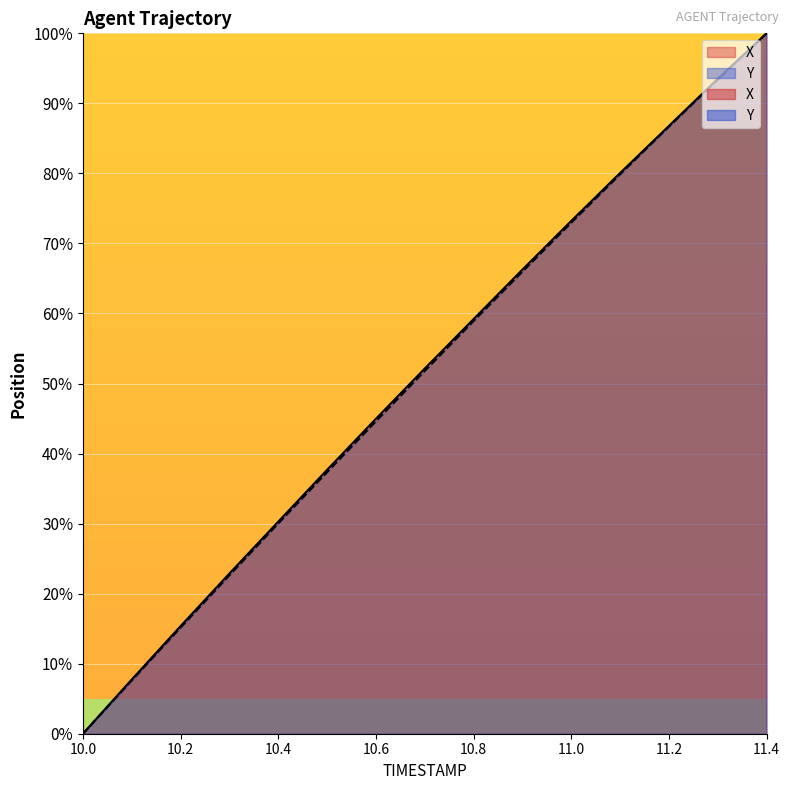

What is the greatest value displayed?

100.0